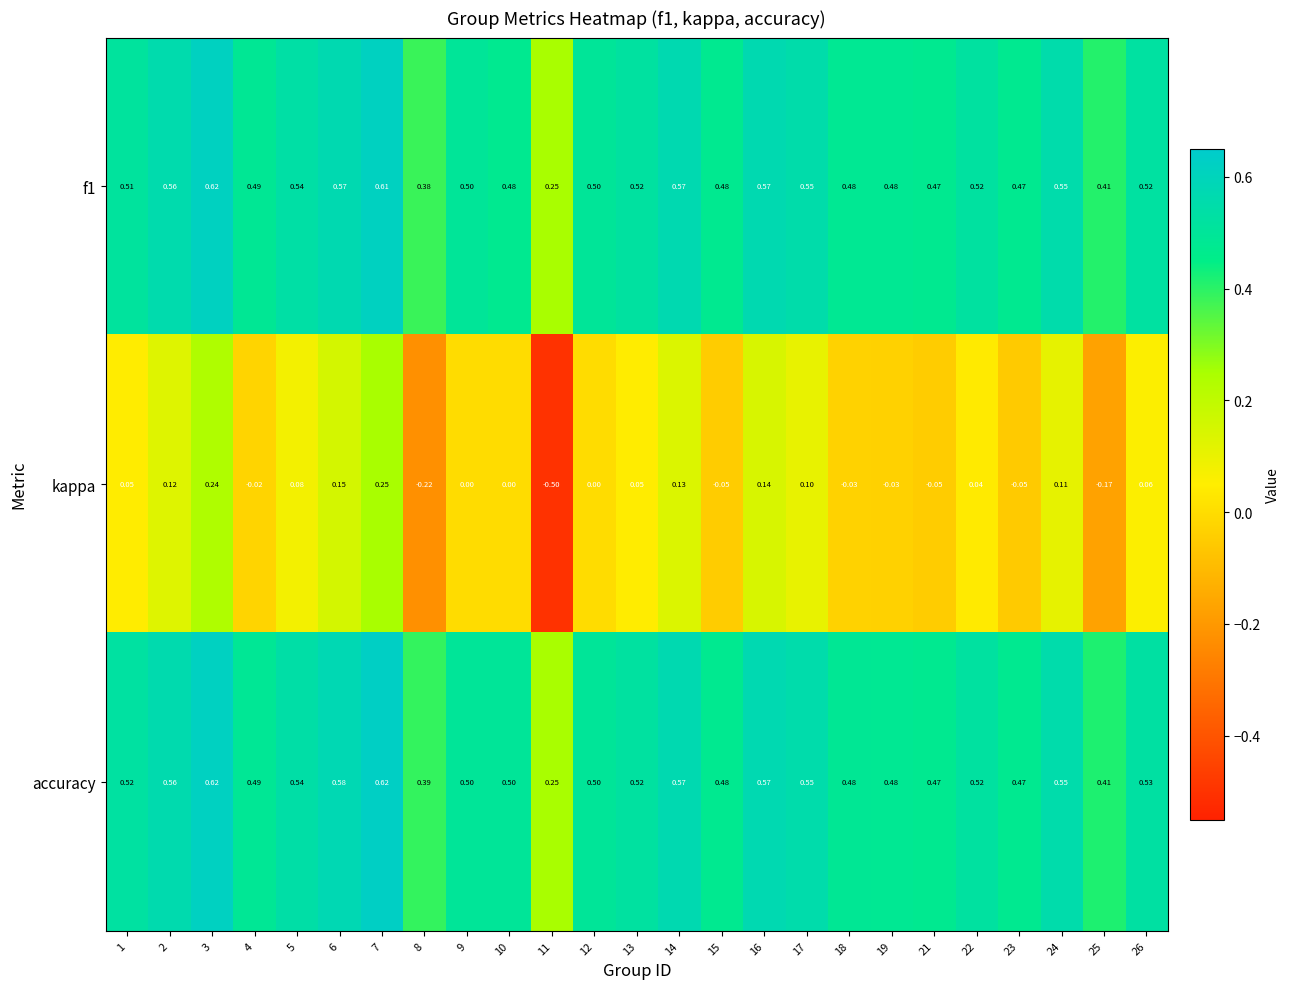

How many series are shown in this chart?

3